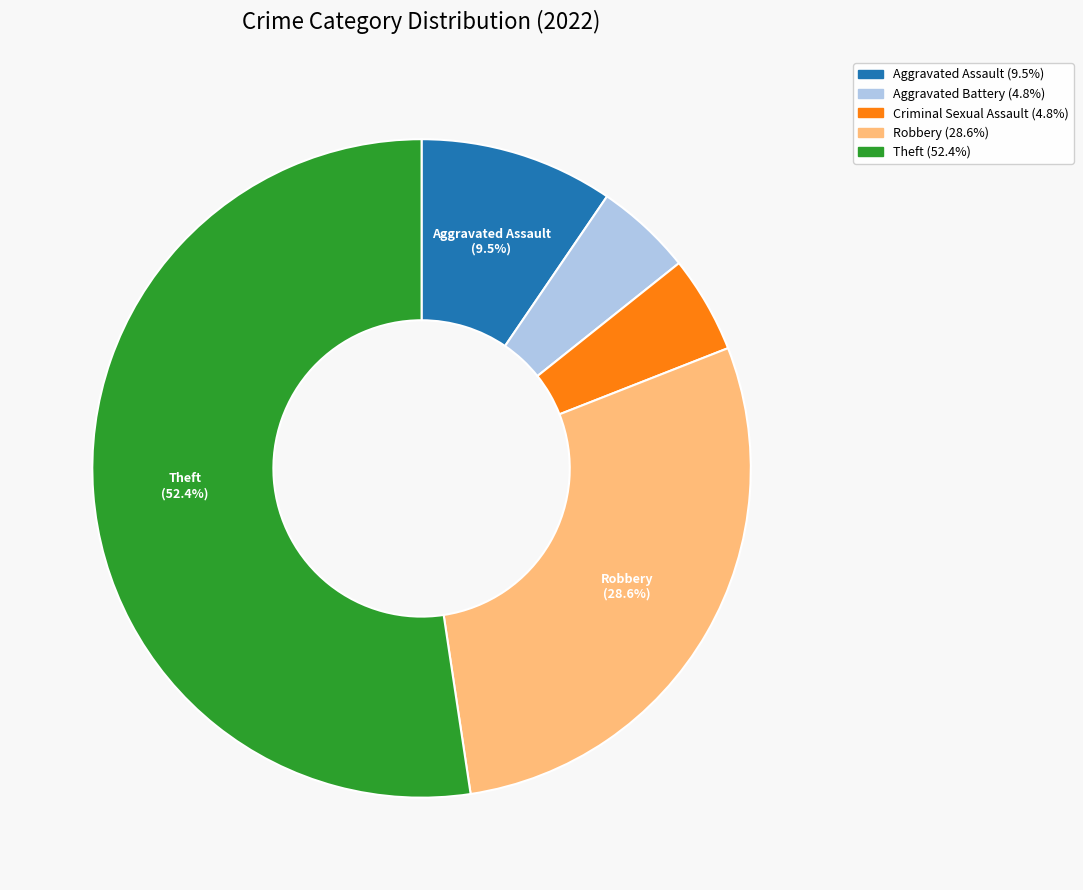

Which has a higher value, Aggravated Battery or Aggravated Assault?

Aggravated Assault